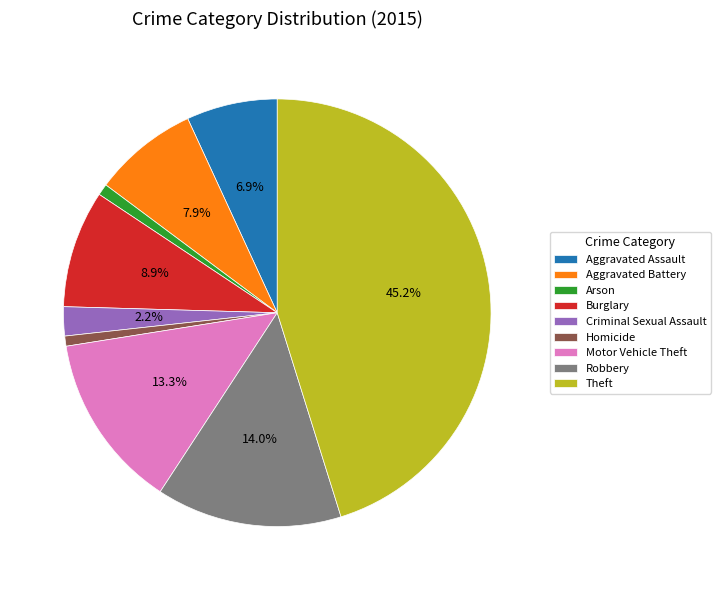

Between Burglary and Robbery, which is larger?

Robbery